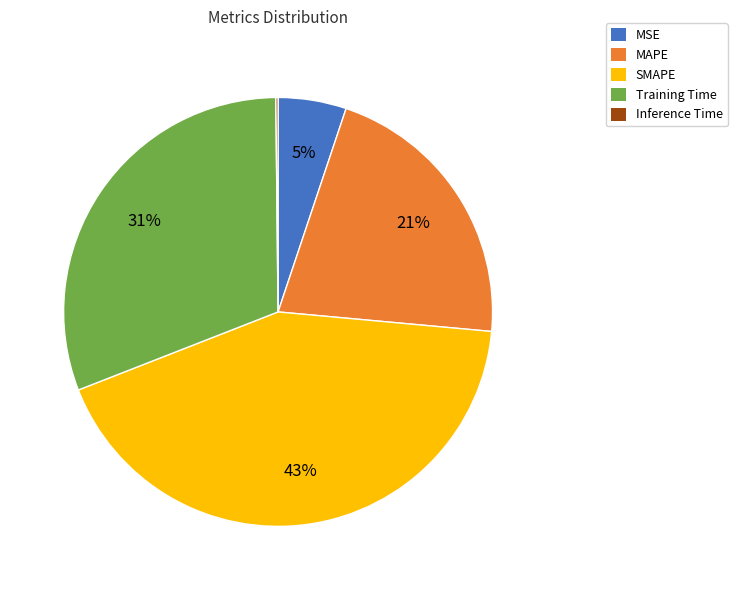

Which category has the biggest portion of the pie?

SMAPE